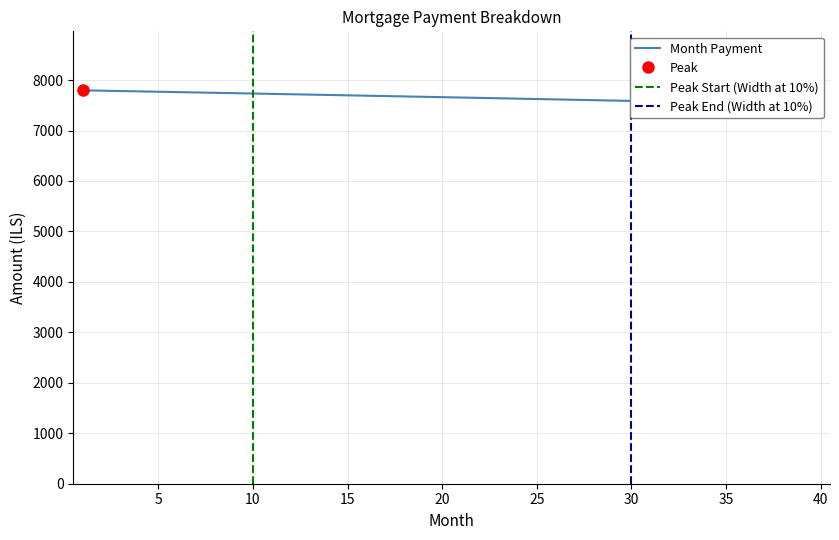

What is the difference between the values at 35 and 34?

198.8